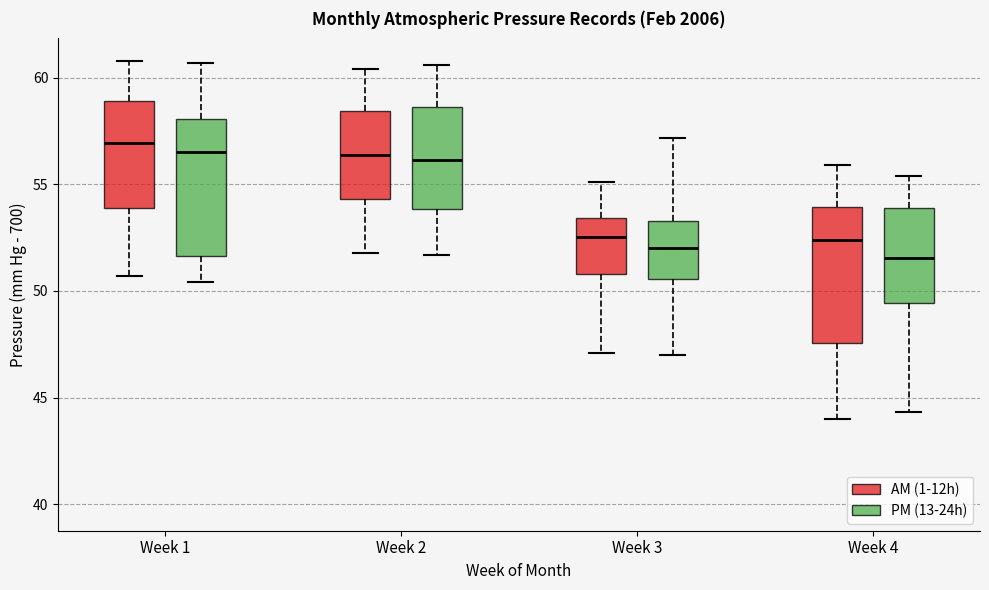

Reading left to right, transcribe this box plot: for each box, give where its median line is, the range the box spans, and where its two whiskers end, as read against the y-axis. The values are not printed on the chart, so give them approximately, as read against the axis.

Week 1 (AM (1-12h)): median 57.0, box 54.0 to 59.0, whiskers 50.5 to 61.0
Week 1 (PM (13-24h)): median 56.5, box 51.5 to 58.0, whiskers 50.5 to 60.5
Week 2 (AM (1-12h)): median 56.5, box 54.5 to 58.5, whiskers 52.0 to 60.5
Week 2 (PM (13-24h)): median 56.0, box 54.0 to 58.5, whiskers 51.5 to 60.5
Week 3 (AM (1-12h)): median 52.5, box 51.0 to 53.5, whiskers 47.0 to 55.0
Week 3 (PM (13-24h)): median 52.0, box 50.5 to 53.5, whiskers 47.0 to 57.0
Week 4 (AM (1-12h)): median 52.5, box 47.5 to 54.0, whiskers 44.0 to 56.0
Week 4 (PM (13-24h)): median 51.5, box 49.5 to 54.0, whiskers 44.5 to 55.5